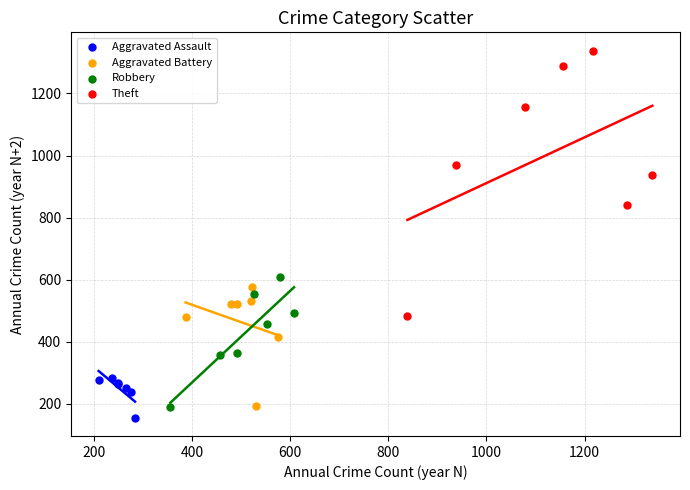

Which series has the widest spread of Y values?

Theft